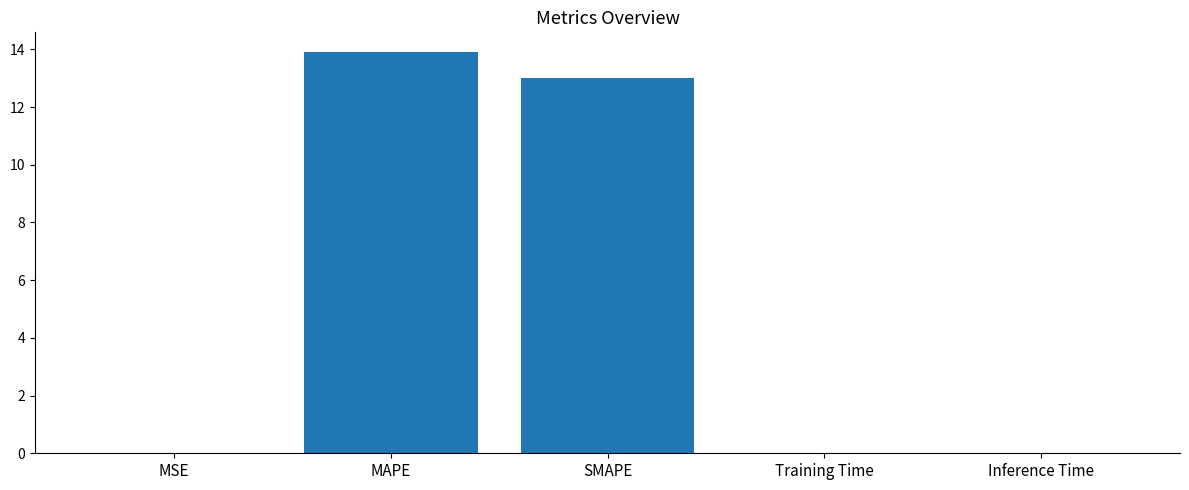

What is the maximum value shown in the chart?

13.9